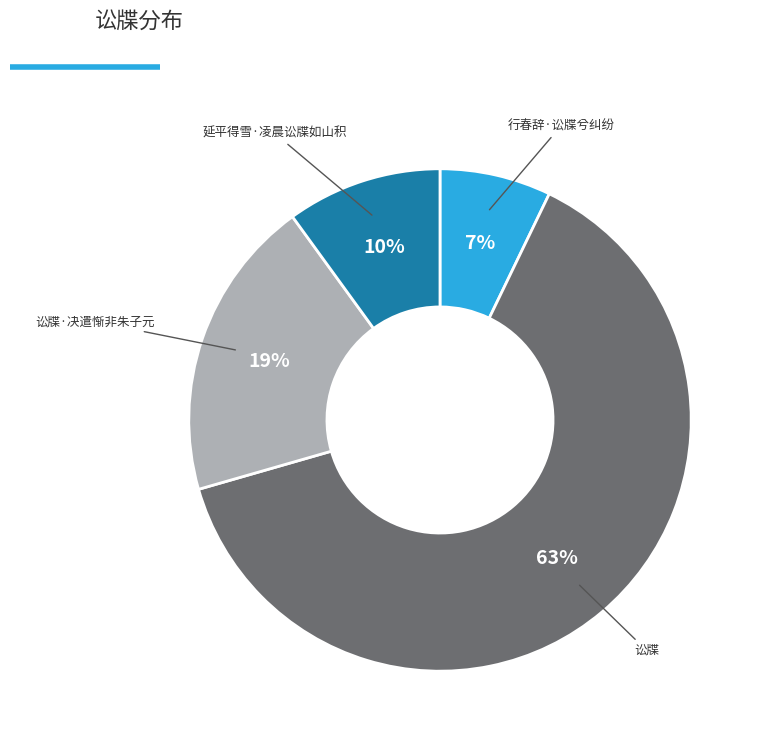

Is there a majority slice in this chart?

Yes